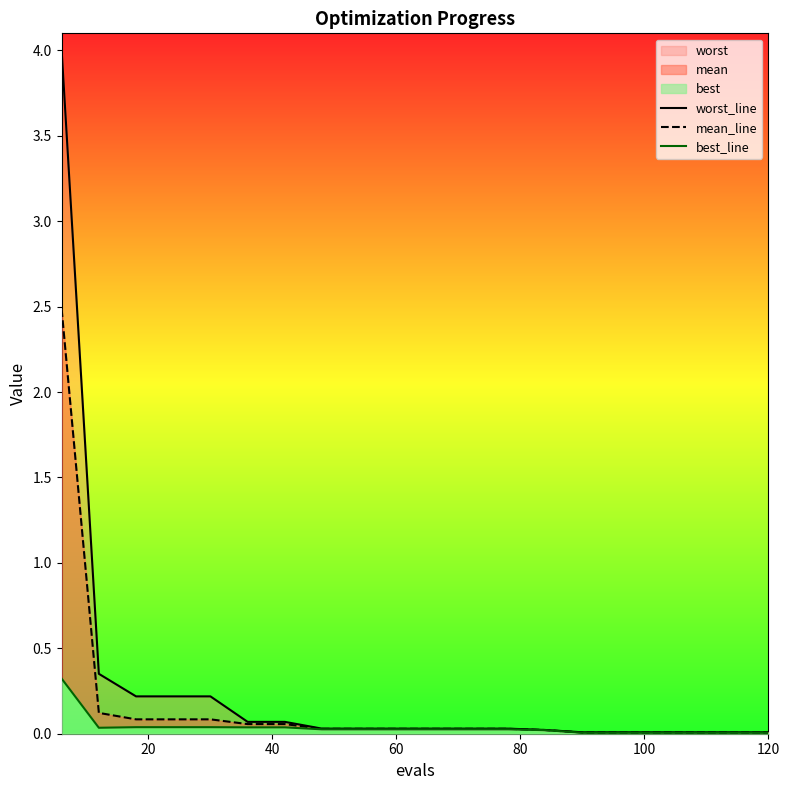

At how many categories does at least one series exceed 1?

1